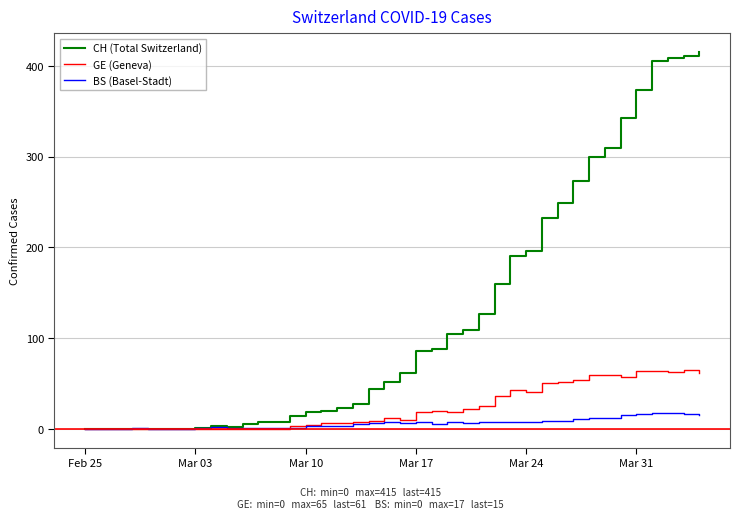

Is this an area chart (filled region under the line)?

No